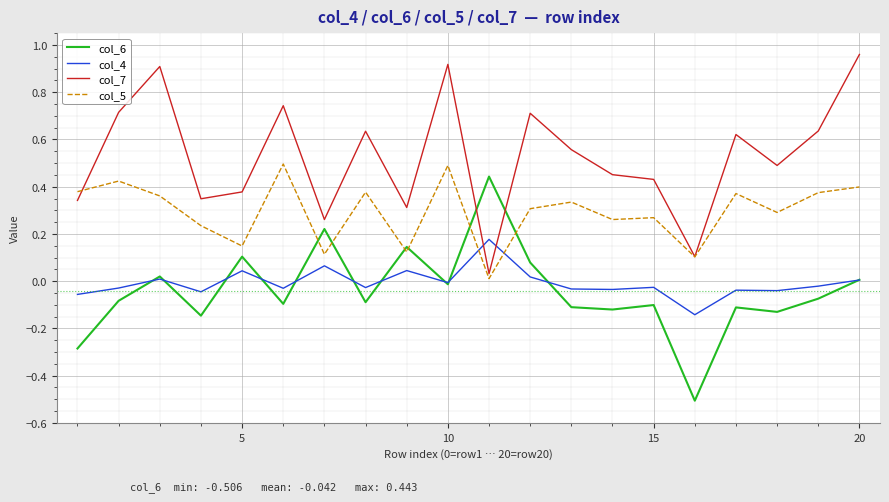

What are all the series names shown in the legend?

col_6, col_4, col_7, col_5